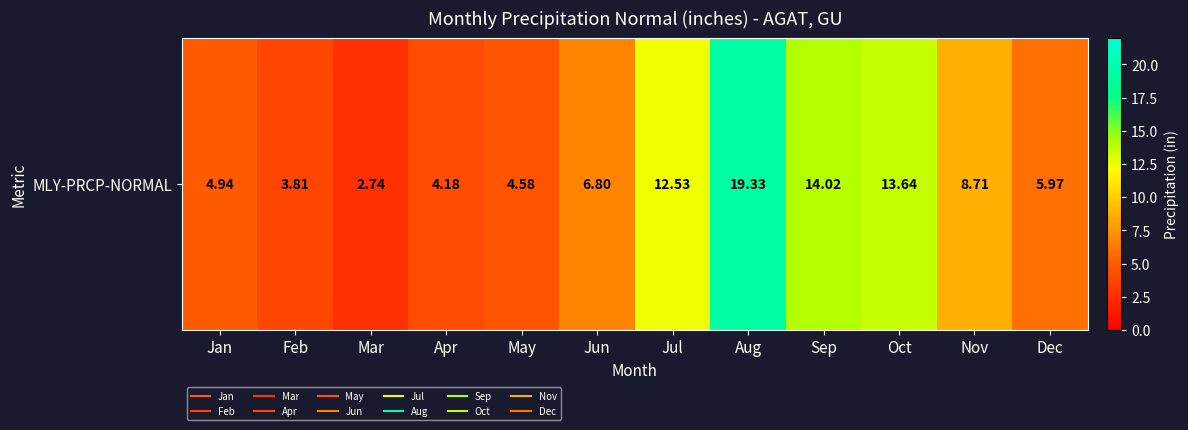

What is the change in value from Apr to Oct?

+9.5